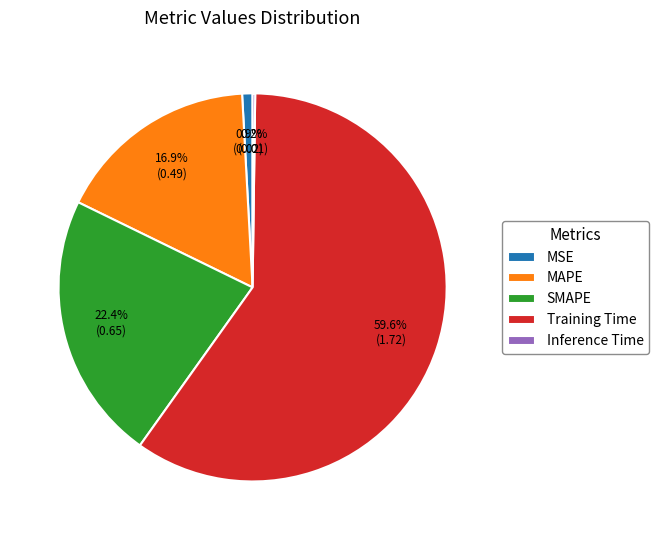

Between SMAPE and MAPE, which is larger?

SMAPE